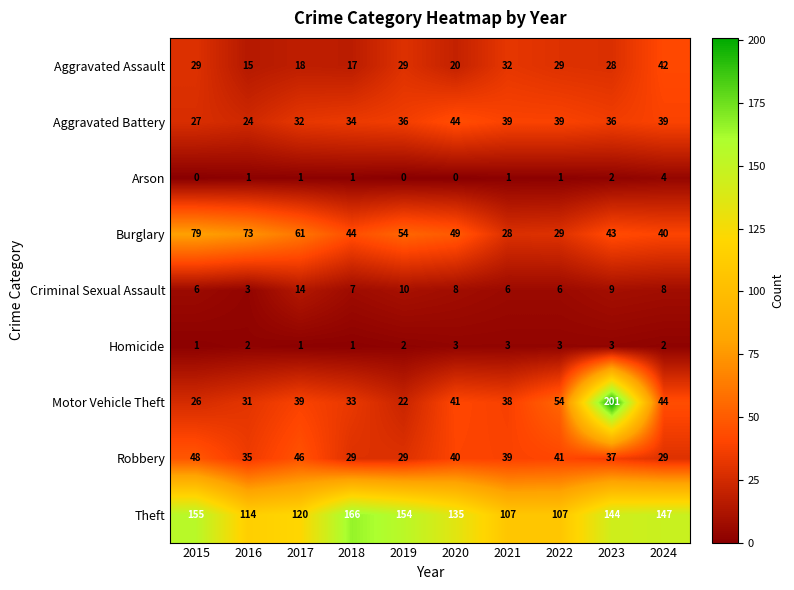

What is the spread (max minus min) of values at 2015?

155